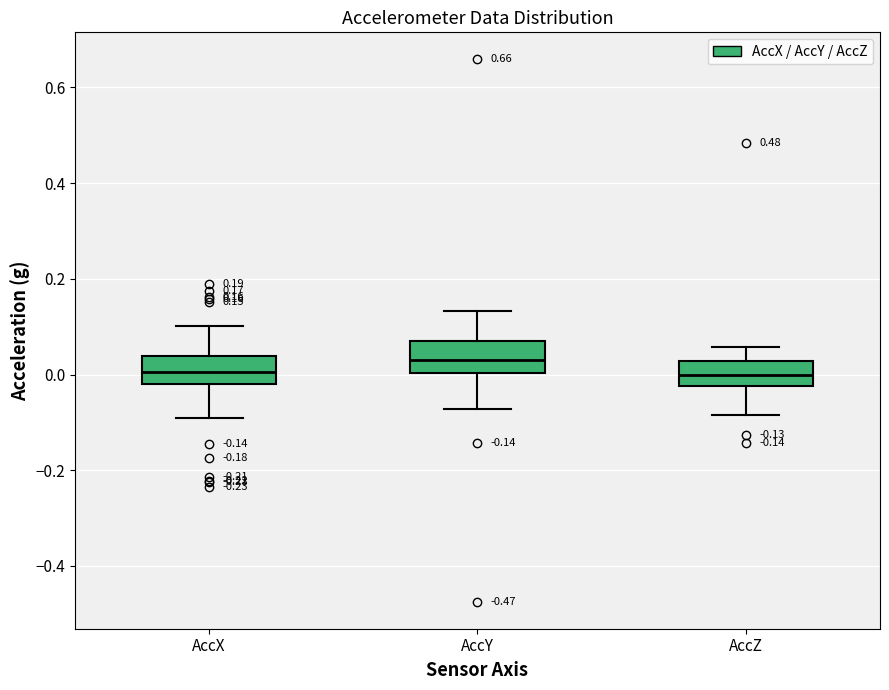

Which box has the highest median line?

AccY